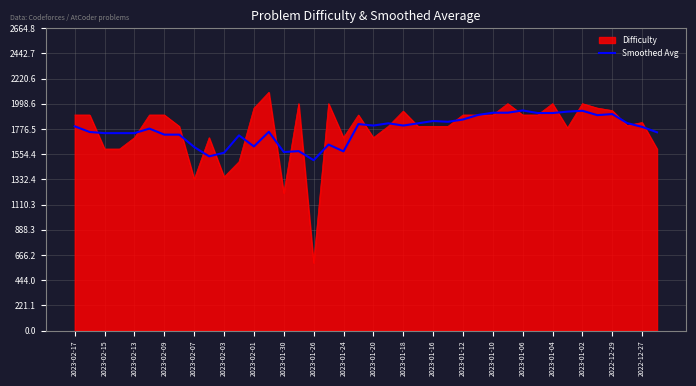

What is the highest value of the Difficulty series?

2100.0